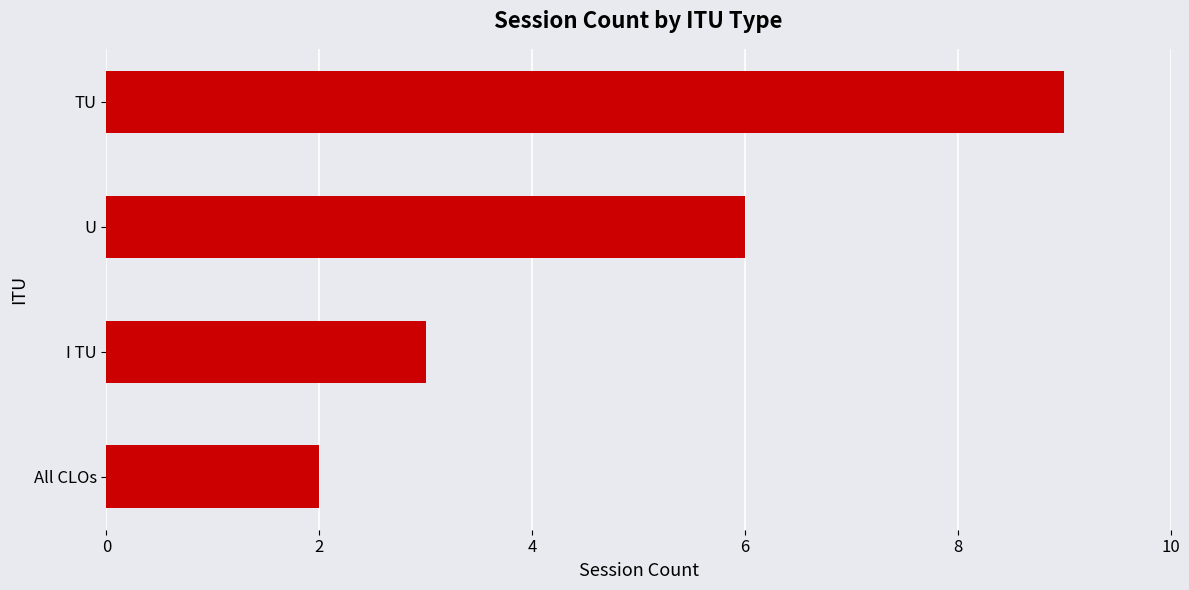

True or false: the data shows 1 at I TU.

False